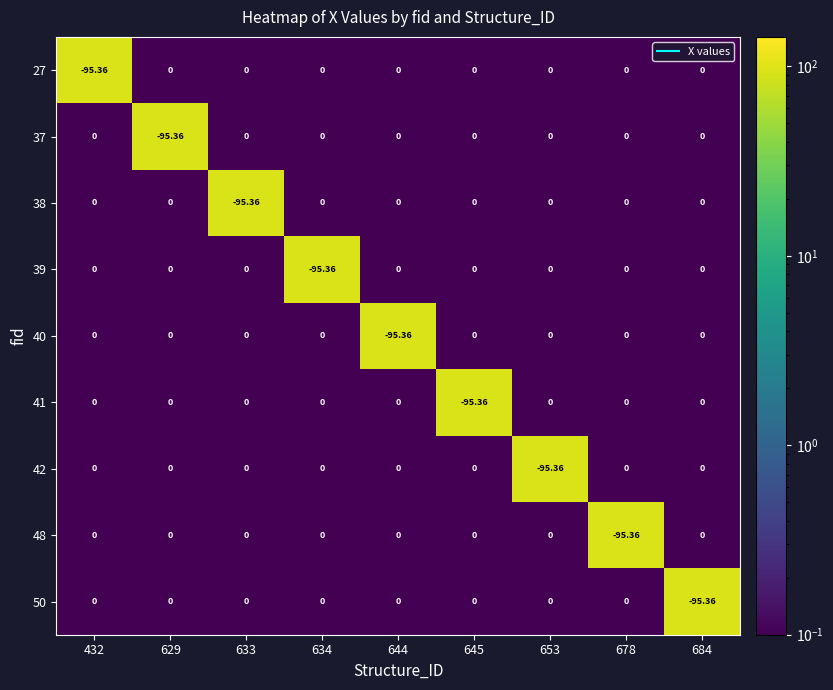

How many negative values does the 42 series have?

1